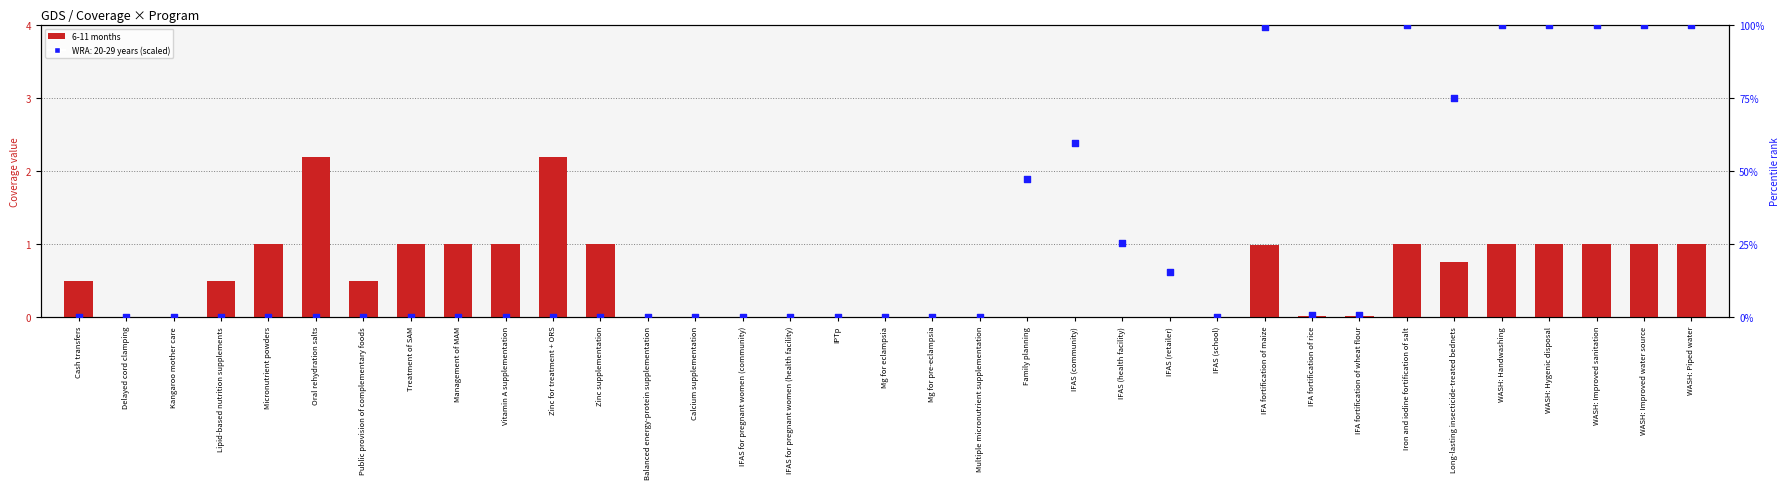

What is the change in value from Long-lasting insecticide-treated bednets to WASH: Hygenic disposal?

+0.2